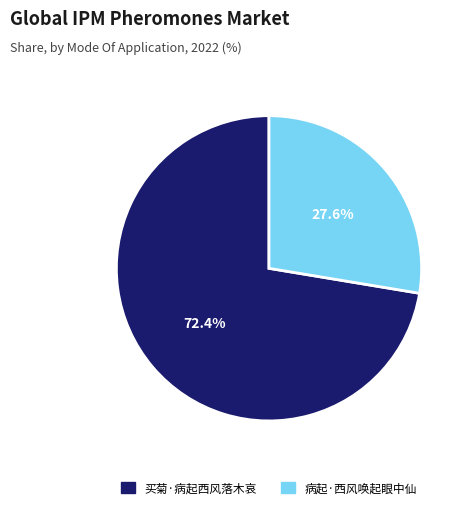

What is the smallest slice in the pie chart?

病起·西风唤起眼中仙